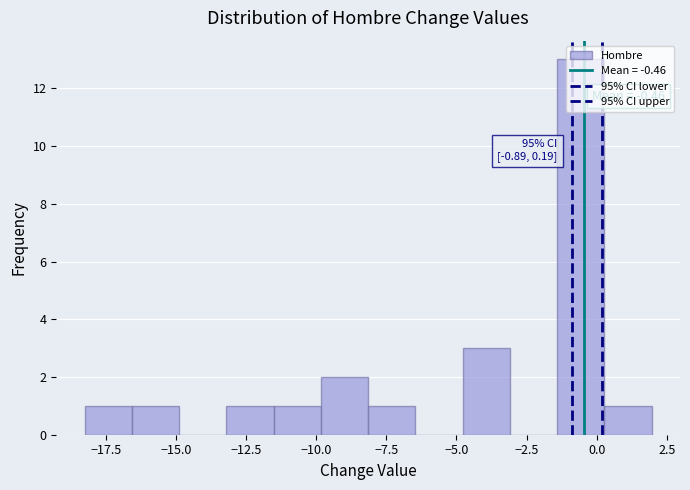

Around what value on the x-axis is the tallest bar? Give the approximate position of its centre, as read against the axis.

-0.5